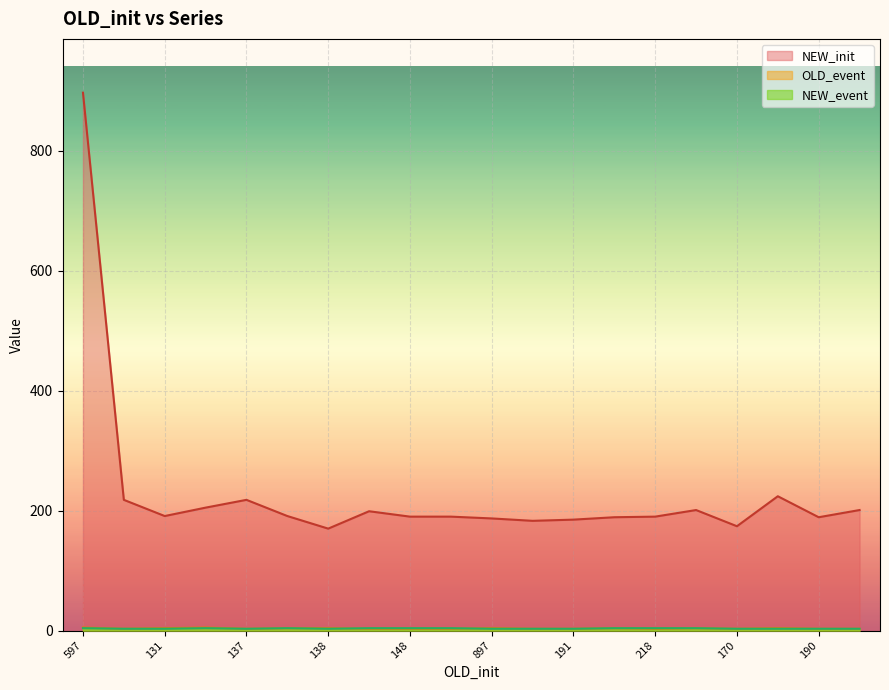

Which series has the largest total across all categories?

NEW_init